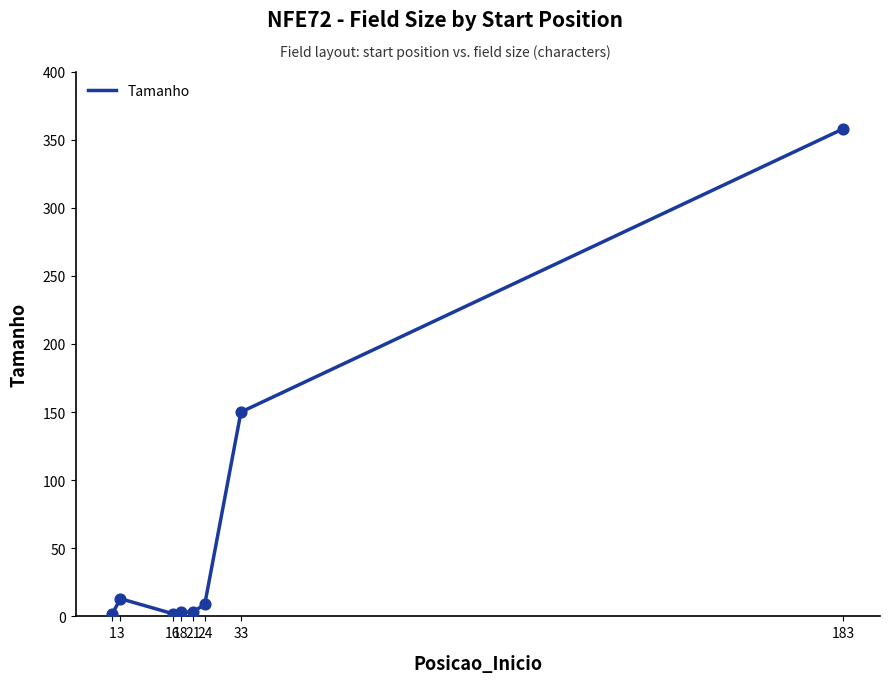

What is the ratio of the value at 16 to the value at 1?

1.0